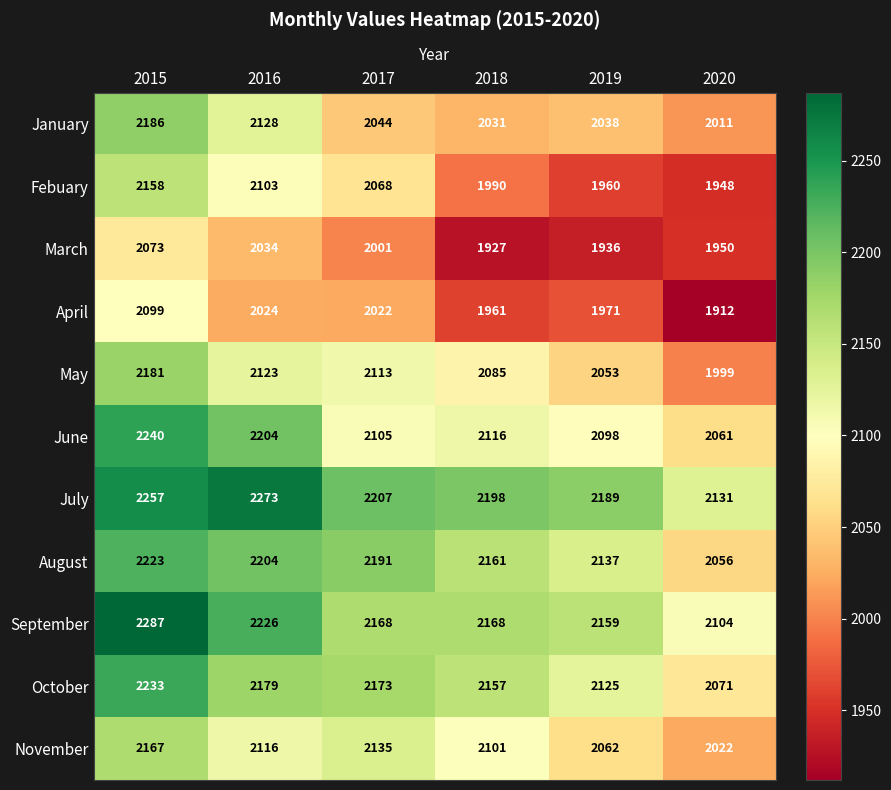

Which category has the highest value across all series?

2015